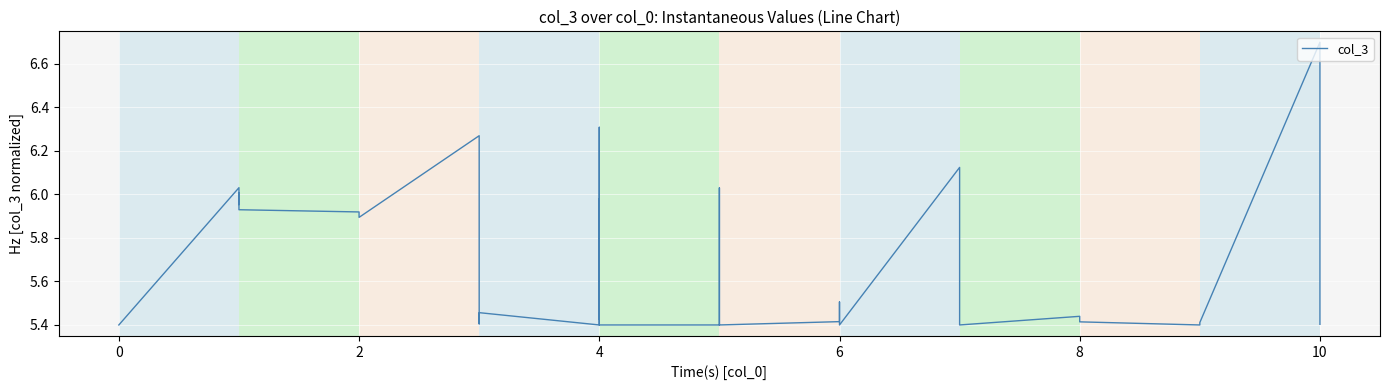

What is the sum of all values?

225.2